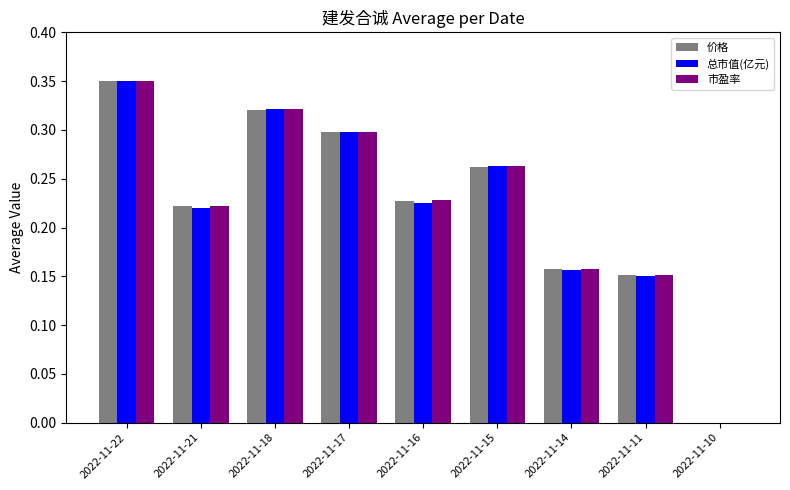

Which series changed the most between 2022-11-22 and 2022-11-21?

总市值(亿元)